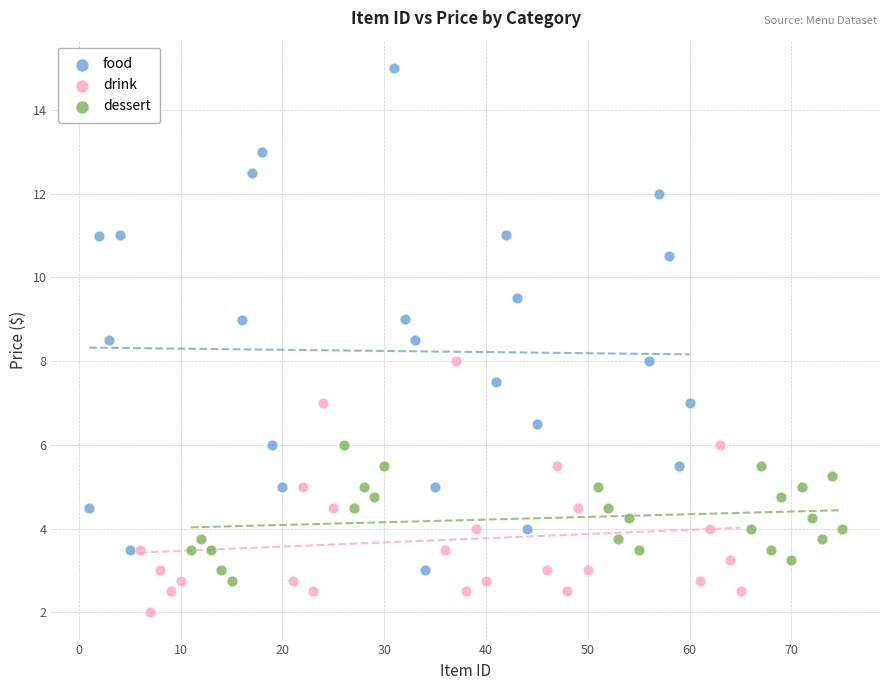

Which series contains the lowest Y value?

drink